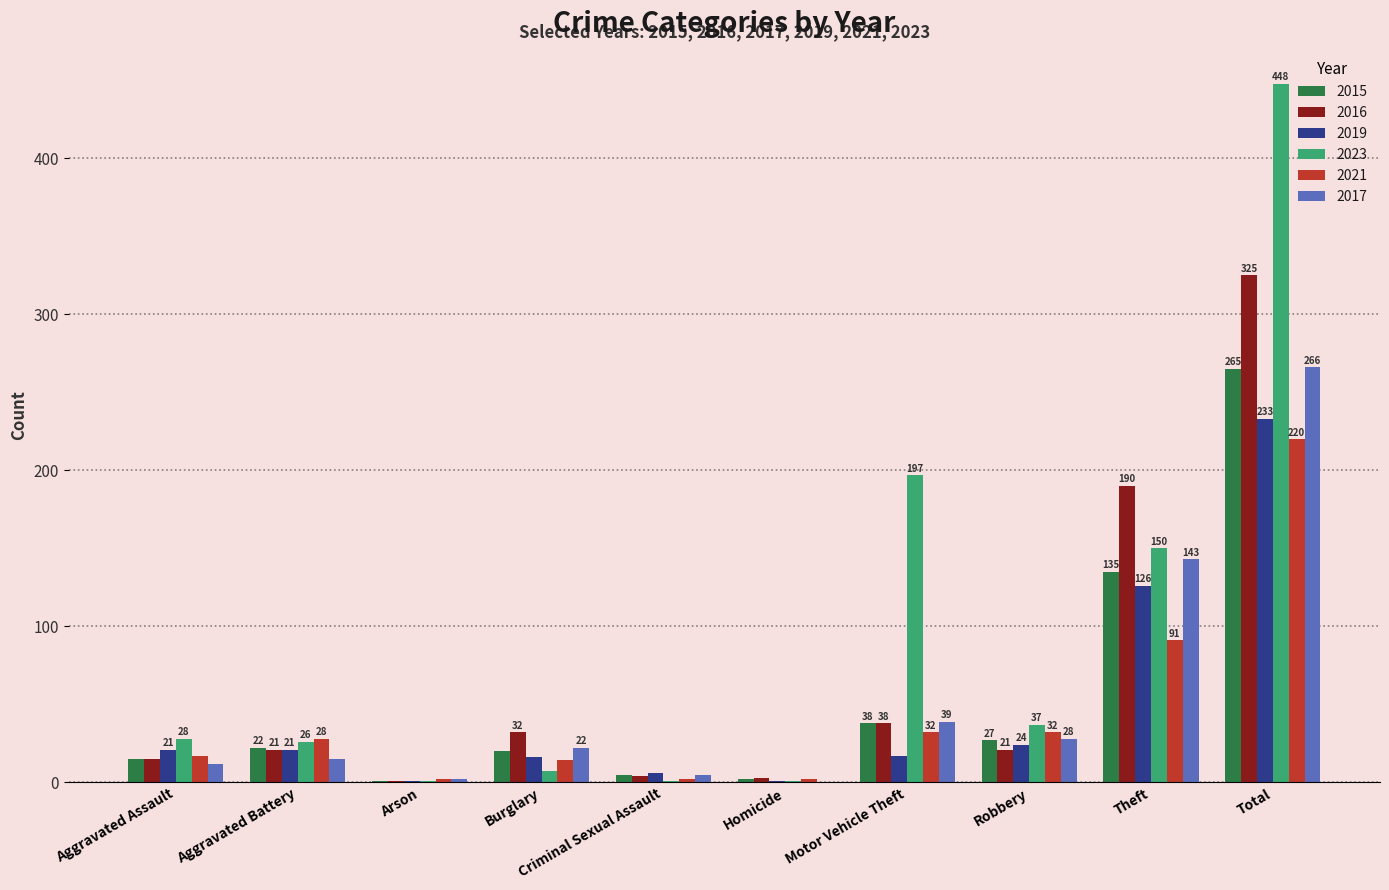

At which category is the sum across all series the highest?

Total